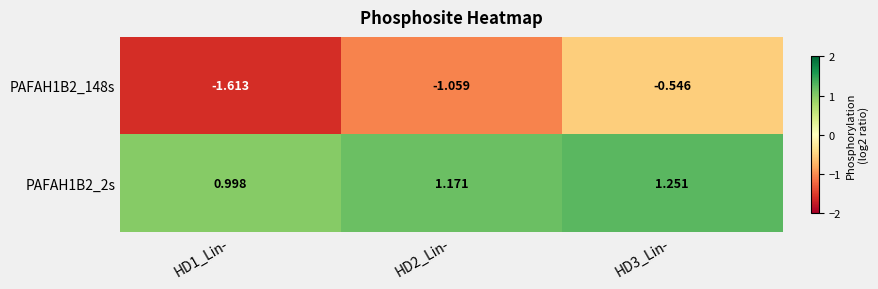

Reading right to left, transcribe all the data shown in this chart.

PAFAH1B2_148s: HD3_Lin-=-0.5	HD2_Lin-=-1.1	HD1_Lin-=-1.6
PAFAH1B2_2s: HD3_Lin-=1.3	HD2_Lin-=1.2	HD1_Lin-=1.0